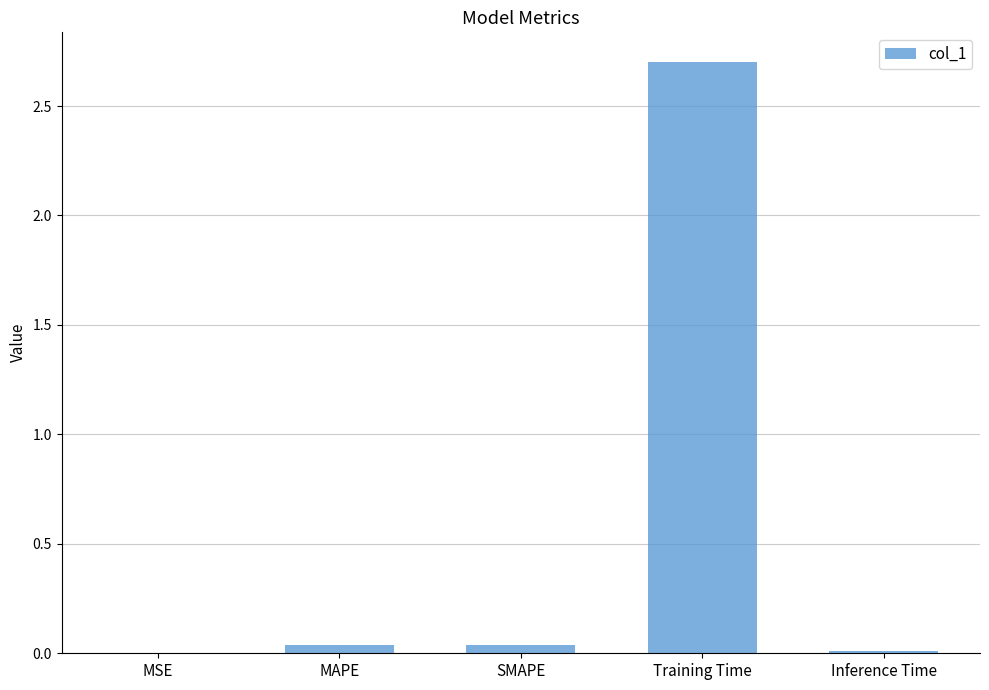

What is the sum of the values at Training Time and MSE?

2.7